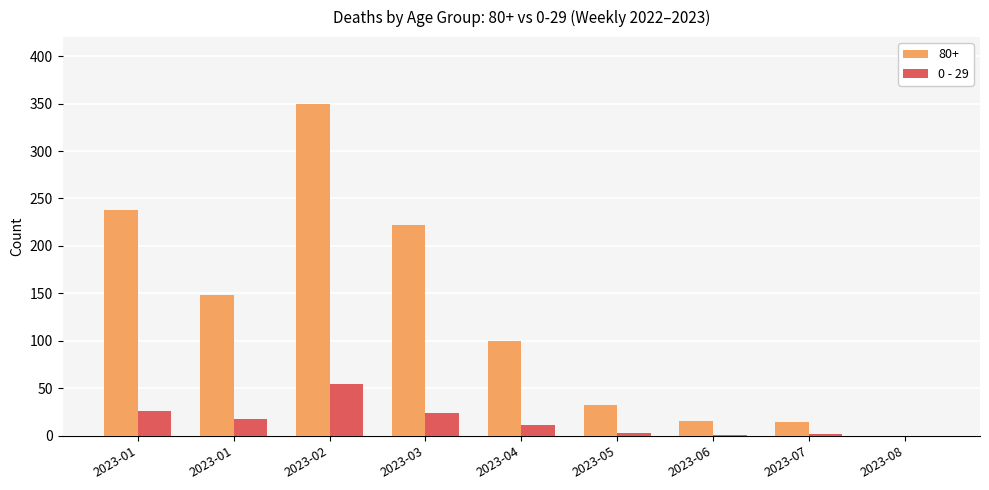

How many series are shown in this chart?

2